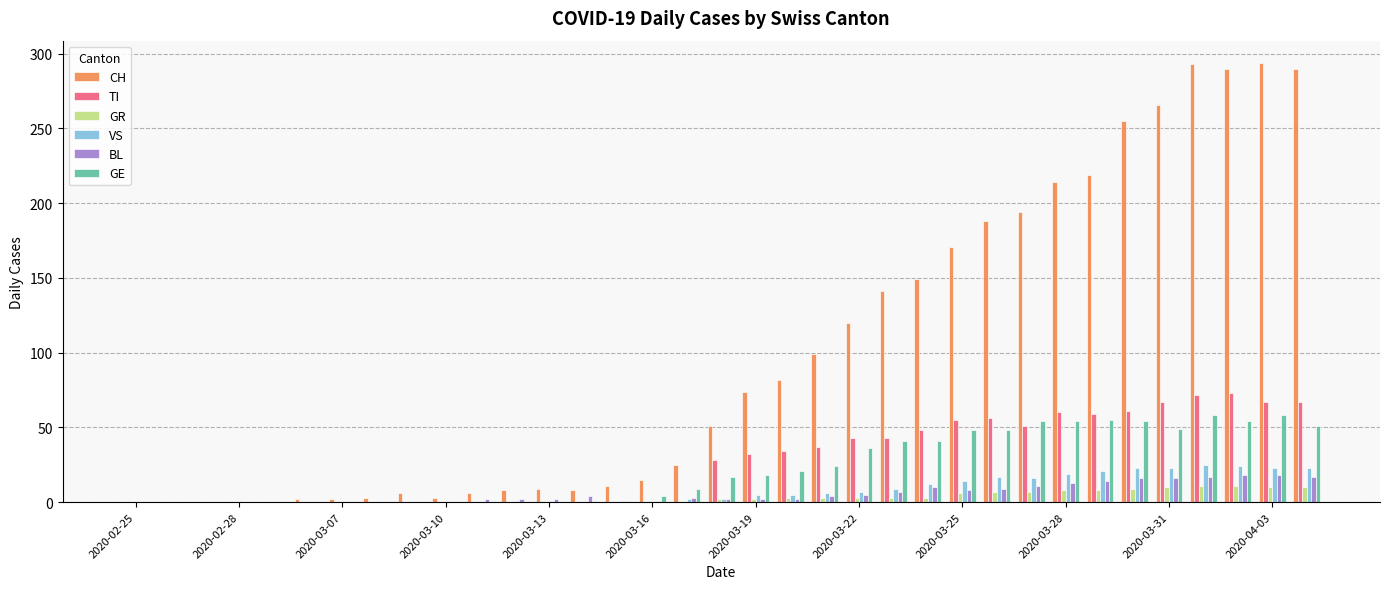

What is the greatest value displayed?

294